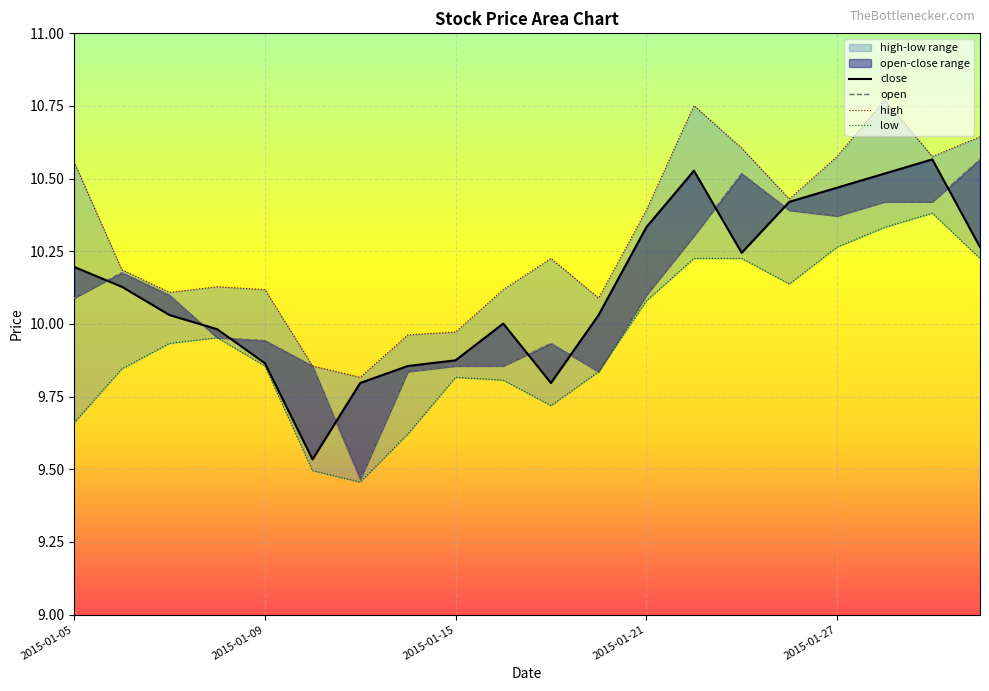

At how many categories does at least one series exceed 9?

20